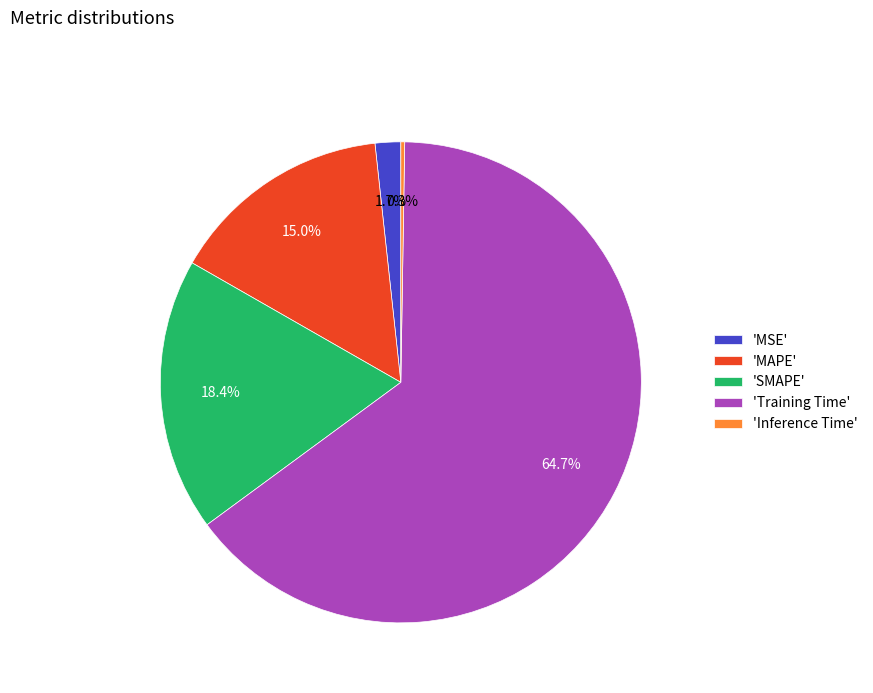

What is the total percentage of 'MAPE' and 'SMAPE'?

33.4%